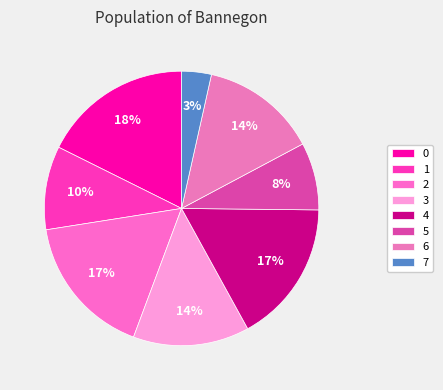

To the nearest percent, what portion does 5 represent?

8%